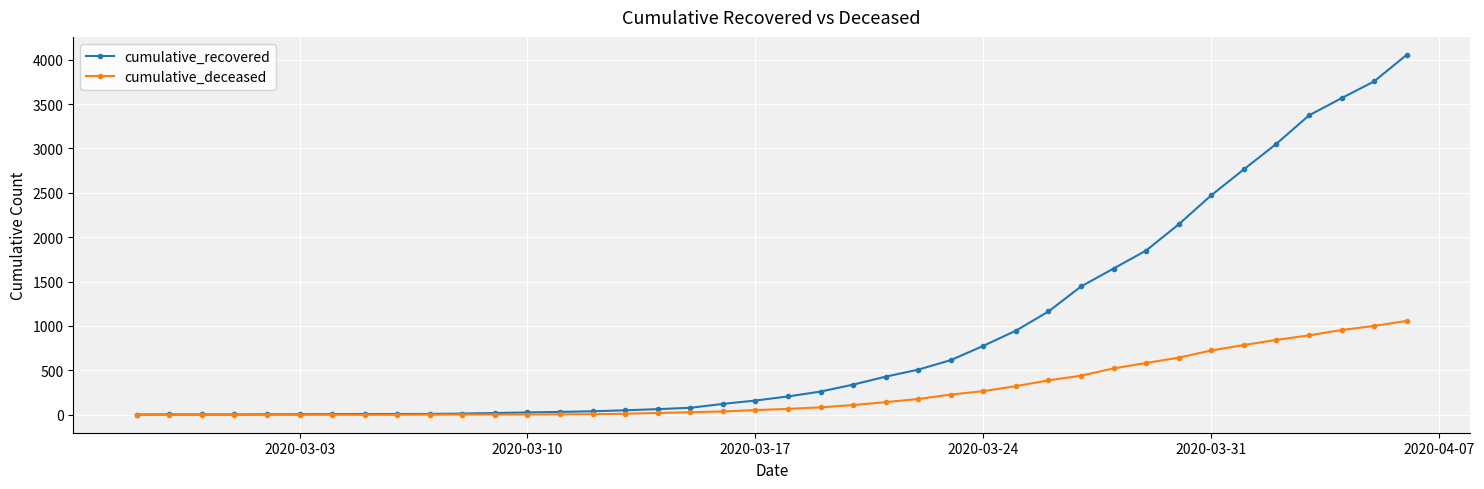

List the series in order of their peak value, lowest first.

cumulative_deceased, cumulative_recovered